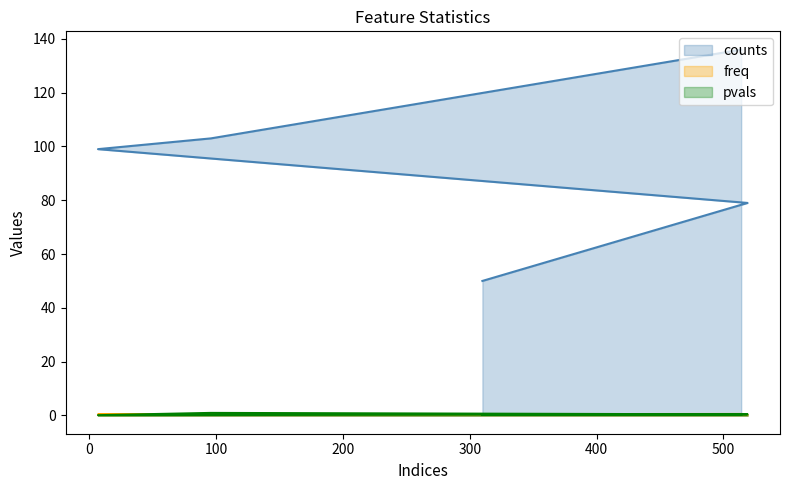

Rank the categories by freq value from lowest to highest.

310, 519, 7, 96, 514